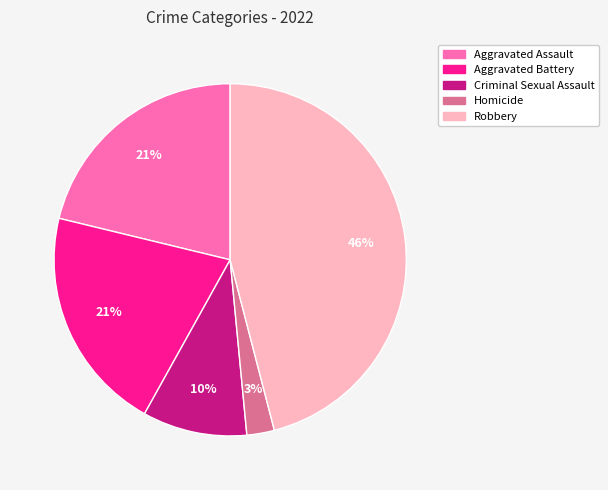

The Aggravated Assault slice represents 21% of the pie. True or false?

True